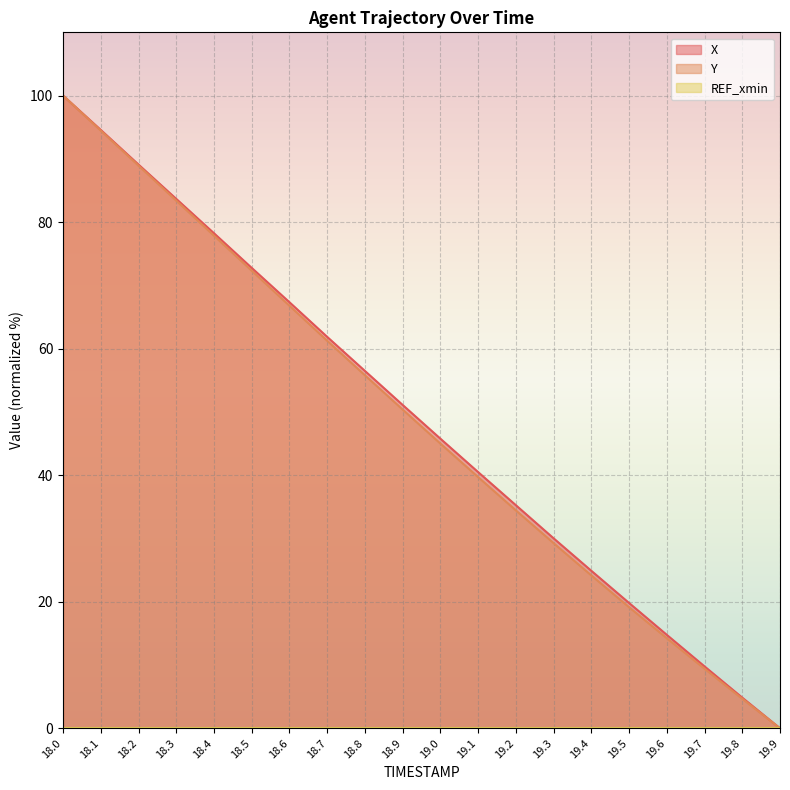

How many series are shown in this chart?

3